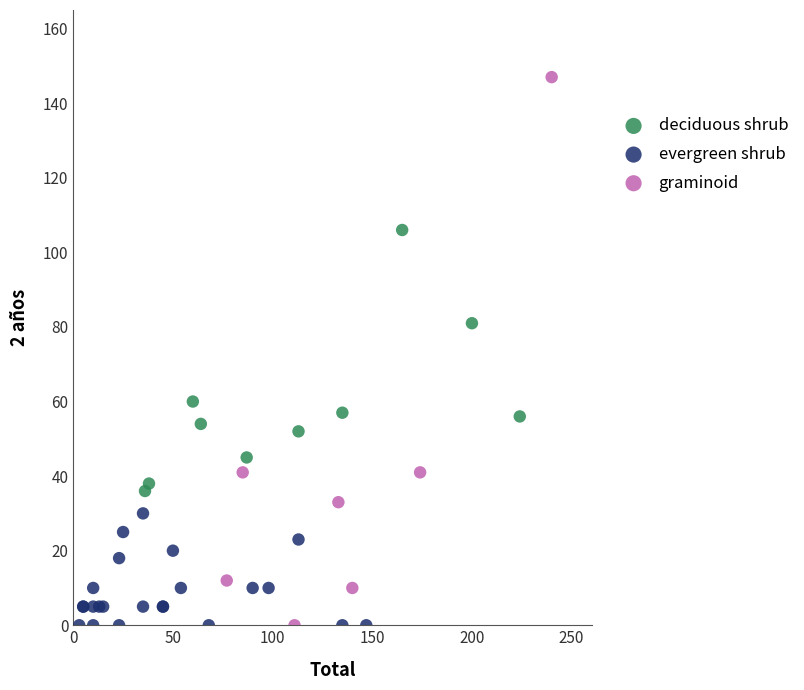

Which series has the widest spread of Y values?

graminoid